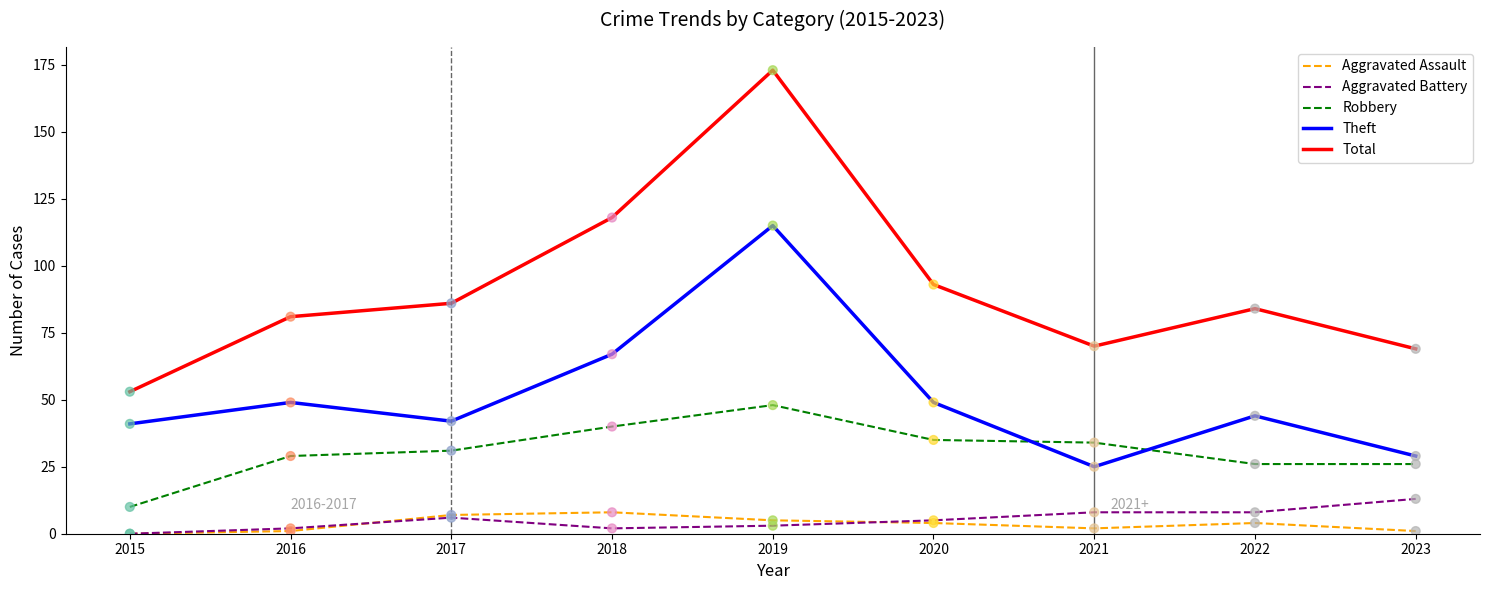

Which series has the largest total across all categories?

Total